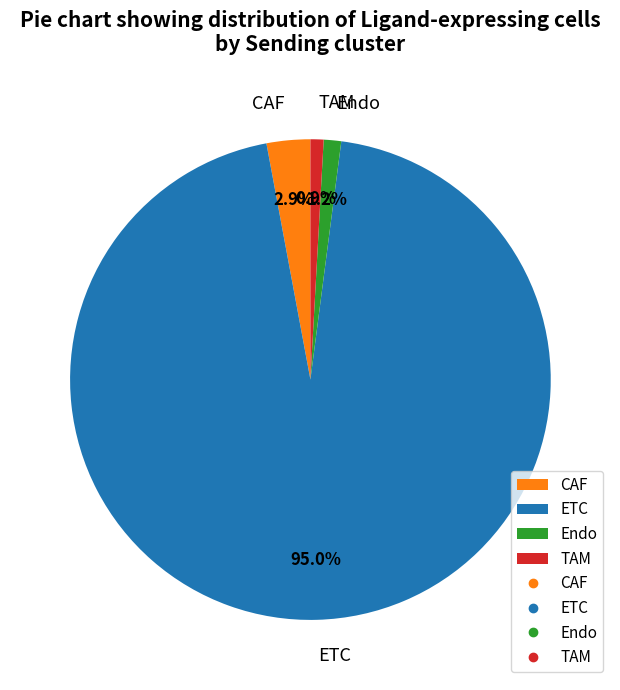

Which slice is the largest?

ETC